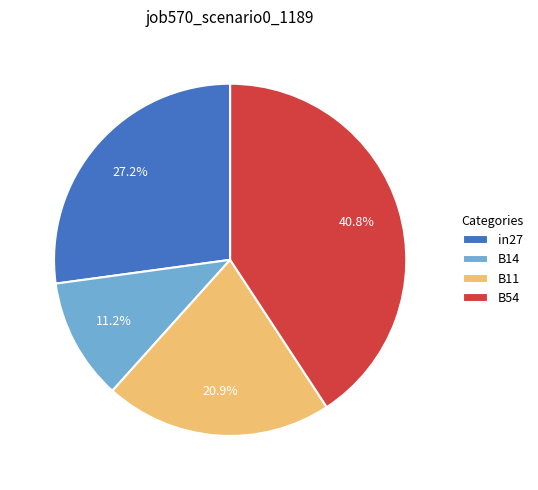

Approximately how many times larger is the value at B14 compared to B11?

0.5